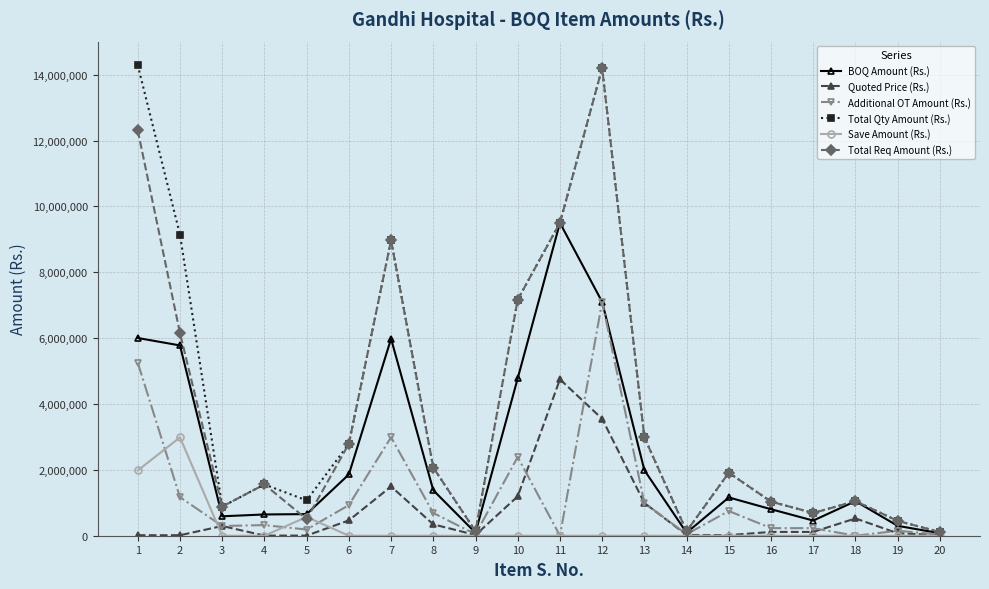

What is the spread (max minus min) of values at 7?

8970000